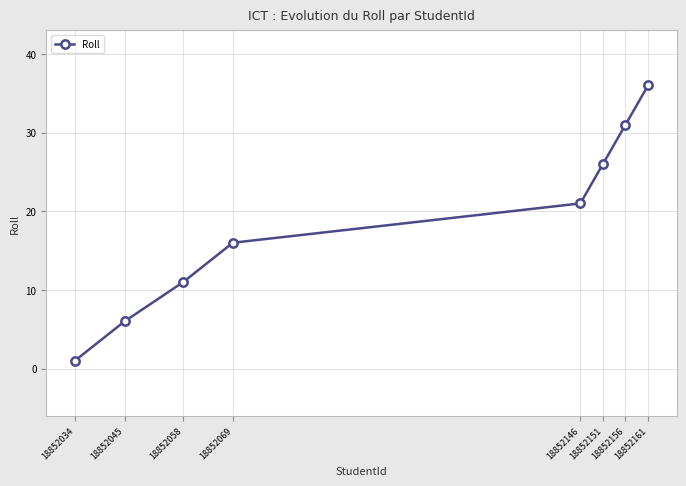

What is the maximum value shown in the chart?

36